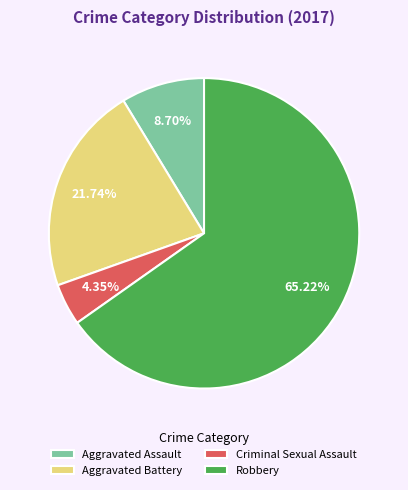

To the nearest percent, what is the difference between the Robbery and Aggravated Assault slice percentages?

57%